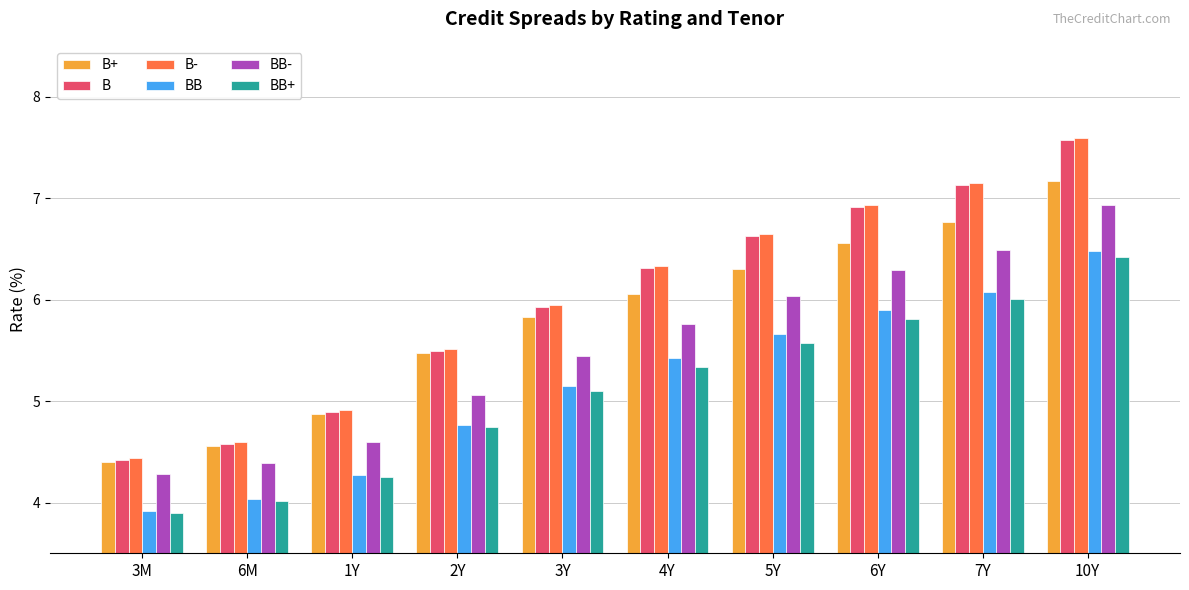

Is it true that BB+ equals 2.2 at 6M?

False